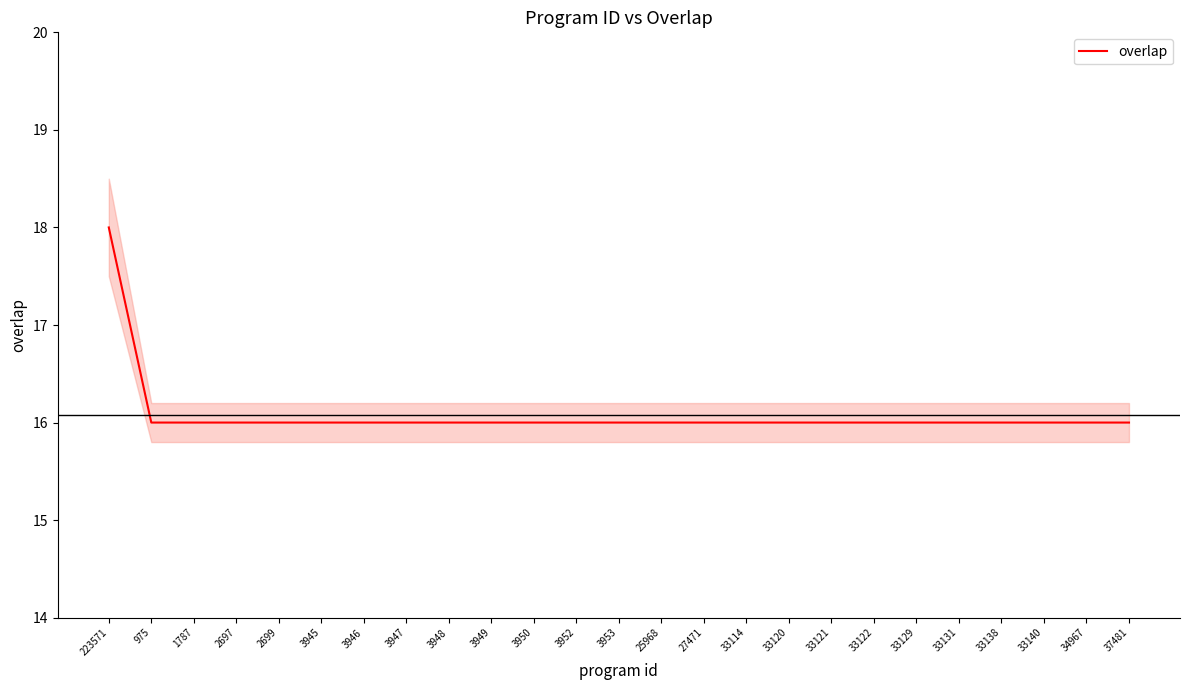

What is the label of the 24th point from the left?

34967